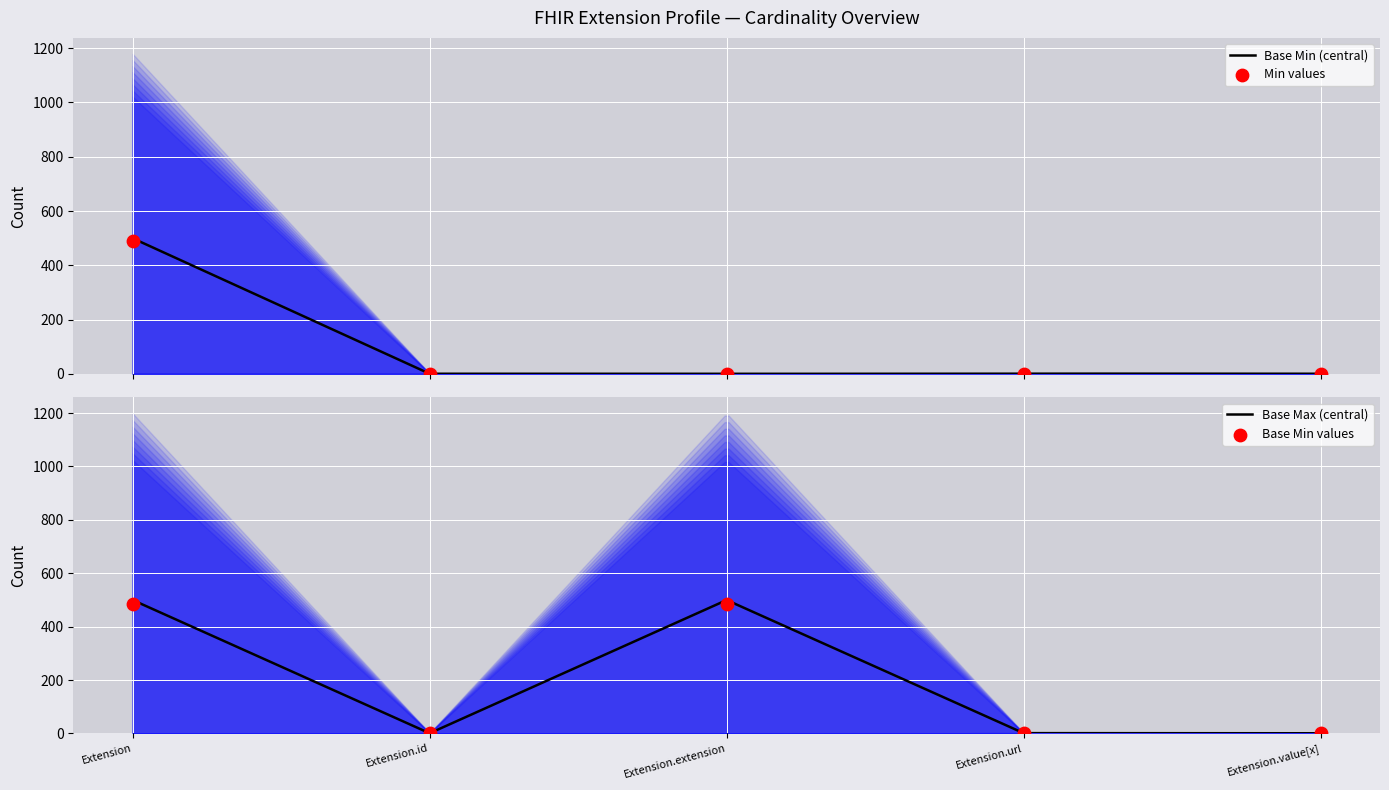

Which series has the widest spread of Y values?

Max_numeric